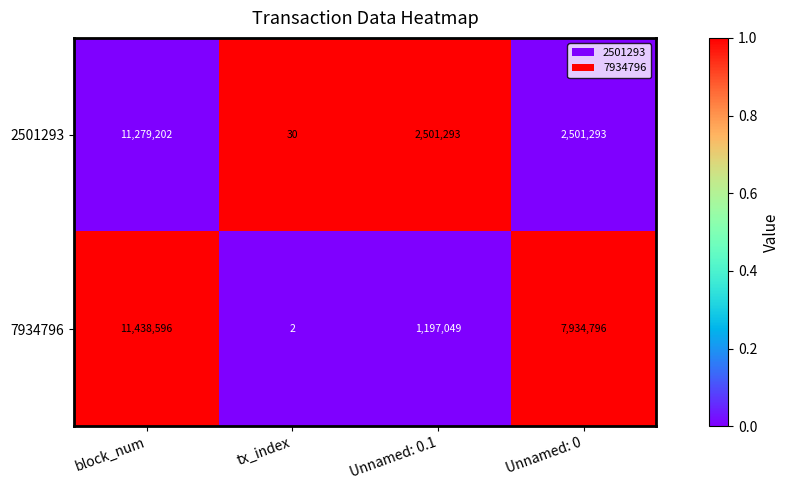

Which series has the largest range (max minus min)?

7934796